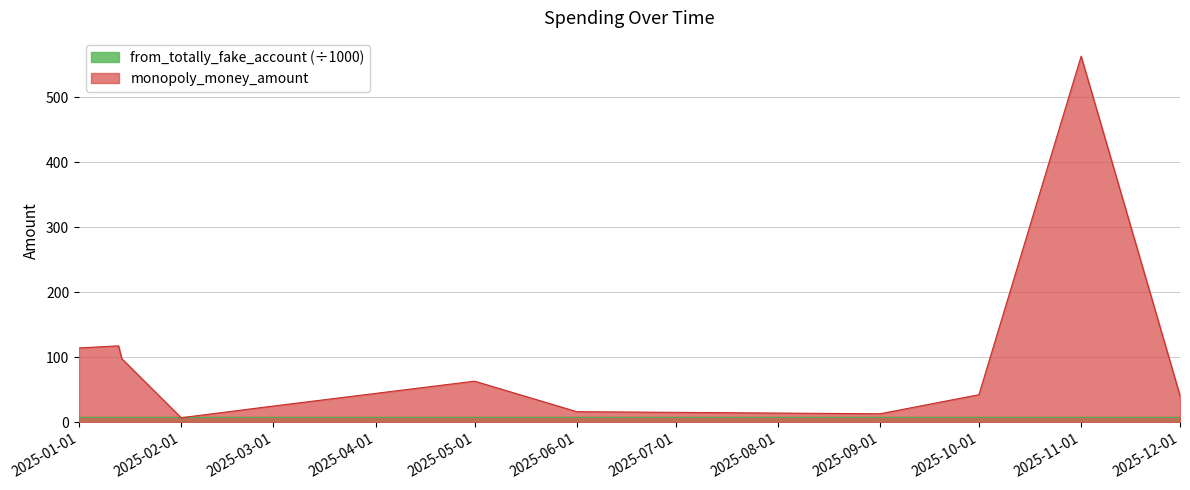

Approximately how many times larger is the value at 2025-03-01 compared to 2025-01-14?

0.3